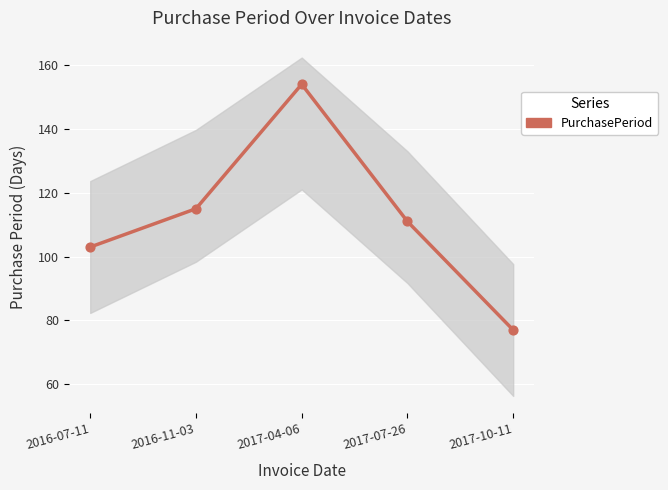

Approximately how many times larger is the value at 2017-04-06 compared to 2017-07-26?

1.4